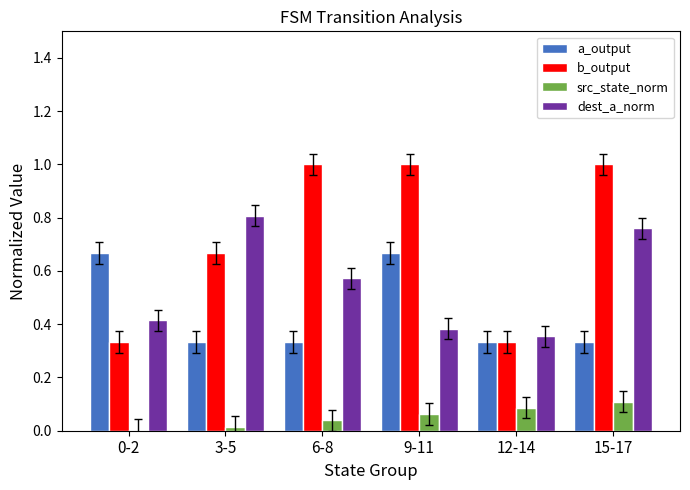

The value of b_output at 0-2 is 0.6. True or false?

False